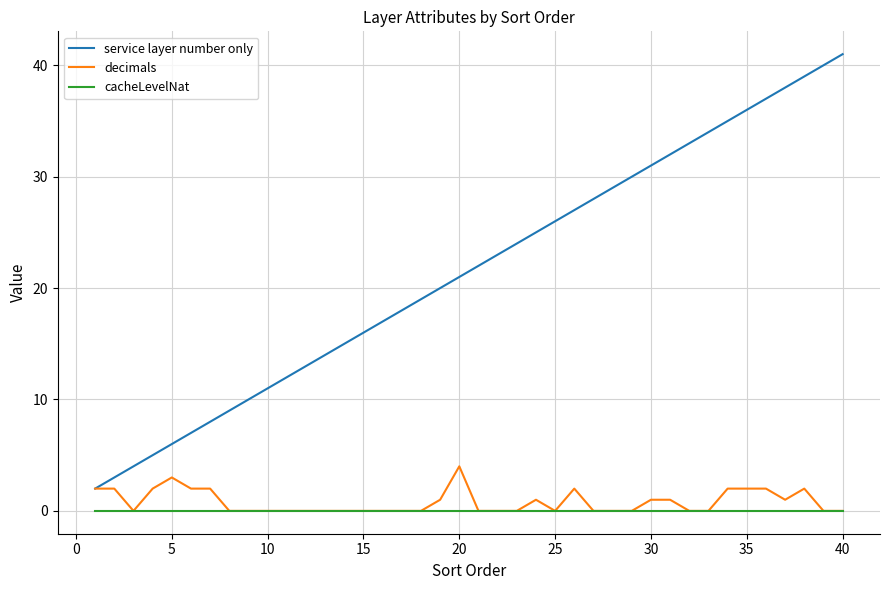

What is the difference between the maximum and second lowest values in the service layer number only series?

38